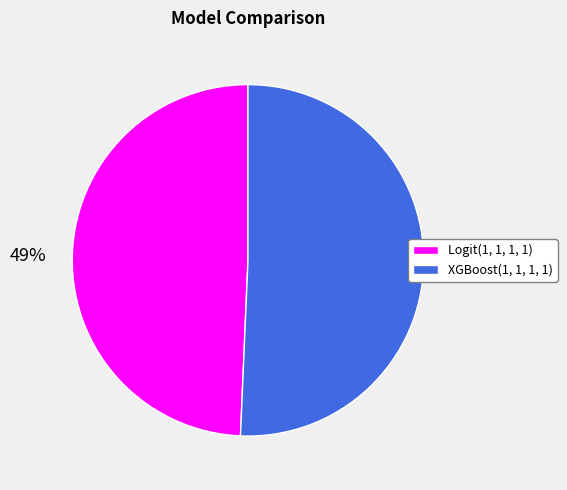

How many slices are in this pie chart?

2